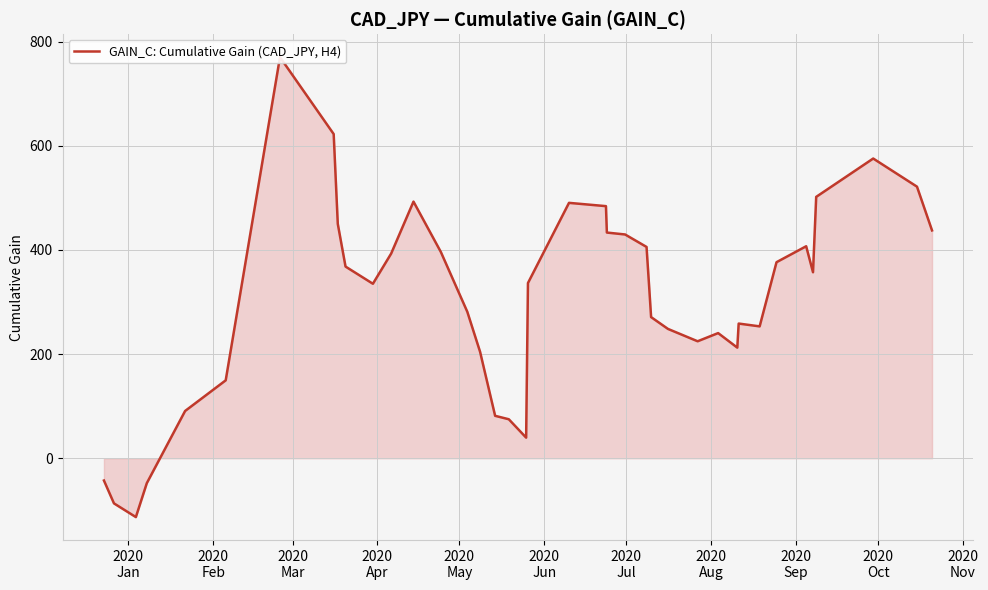

How many data points are less than 336?

20